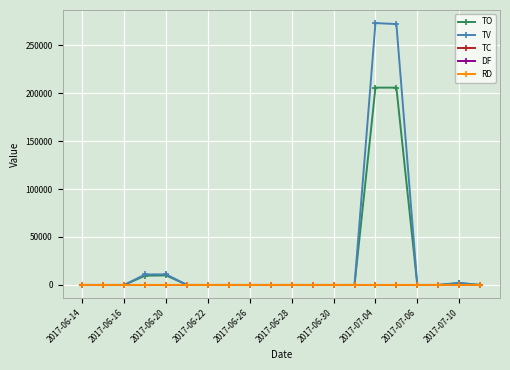

Which series has the largest range (max minus min)?

TV